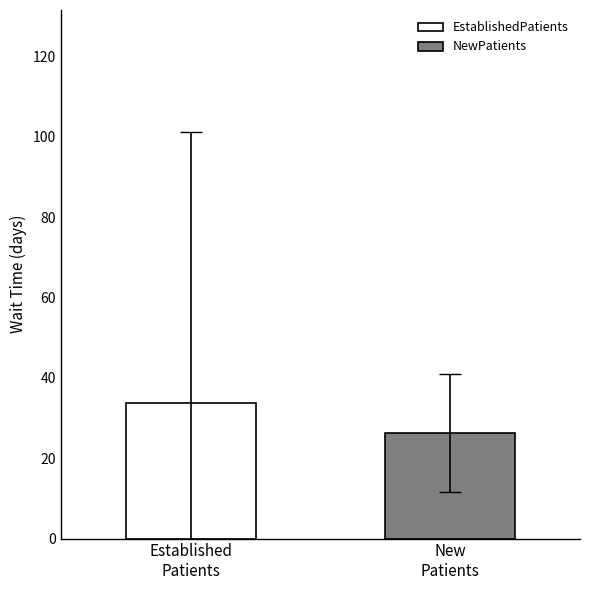

How many bars are there in total?

2